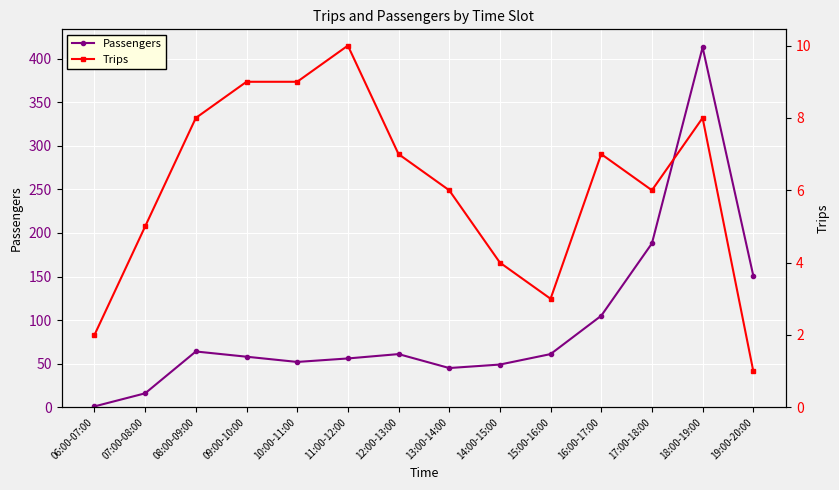

The Trips series shows 13 at 10:00-11:00. True or false?

False